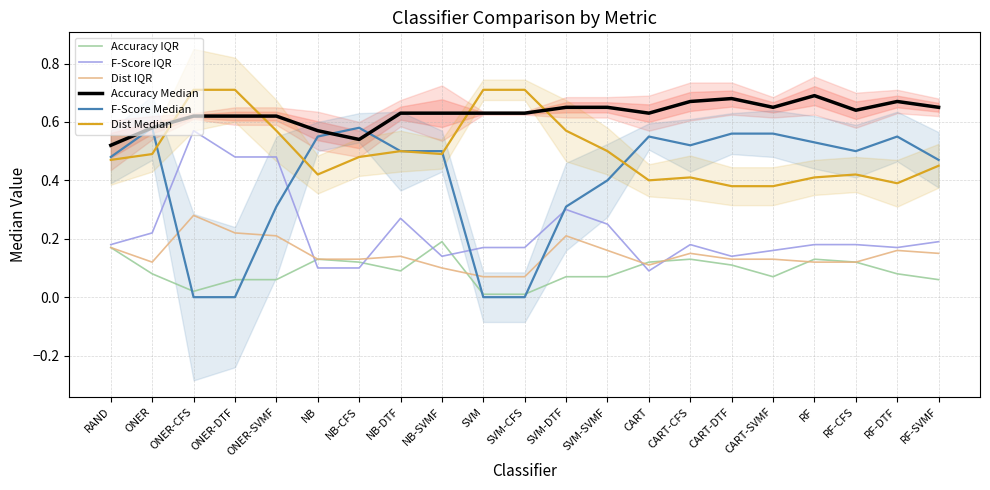

What is the difference between the highest and lowest values at SVM?

0.7